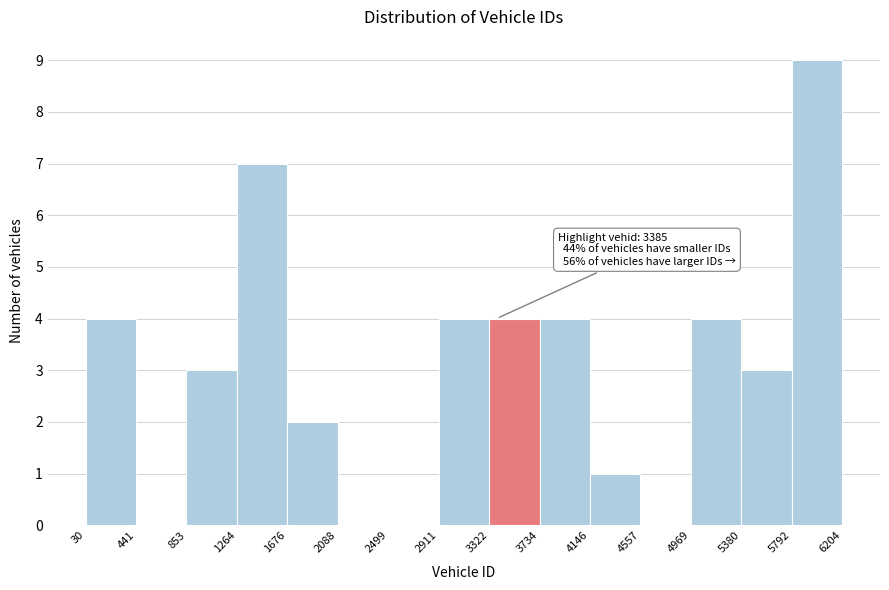

Which range on the x-axis has the tallest bar?

5792 to 6204